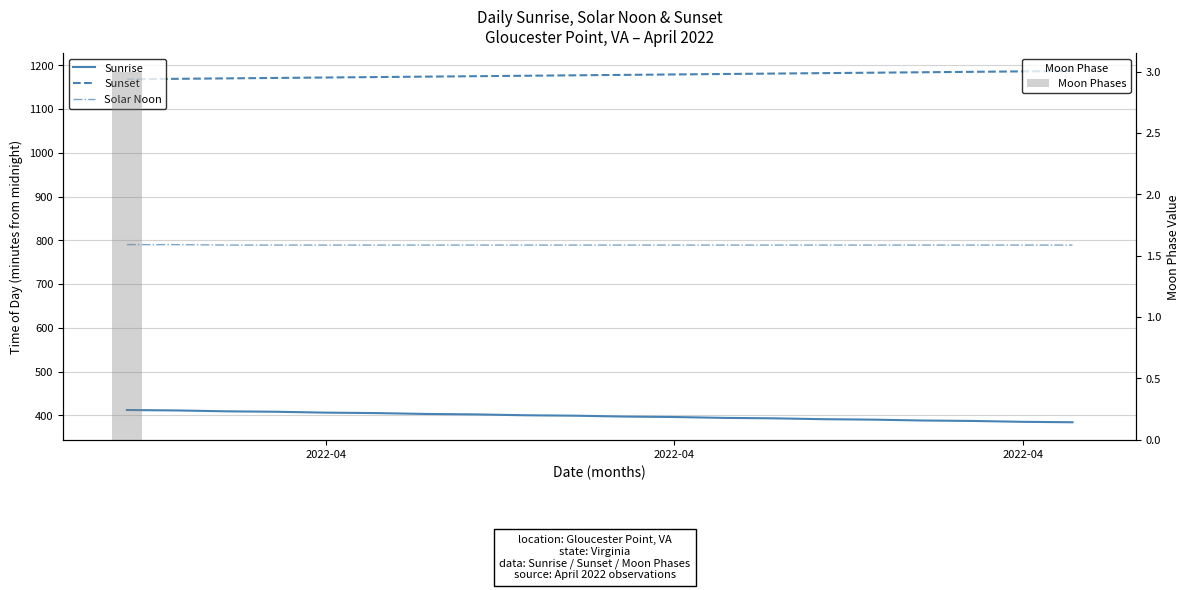

Which category has the highest value in the Sunrise series?

2022-04